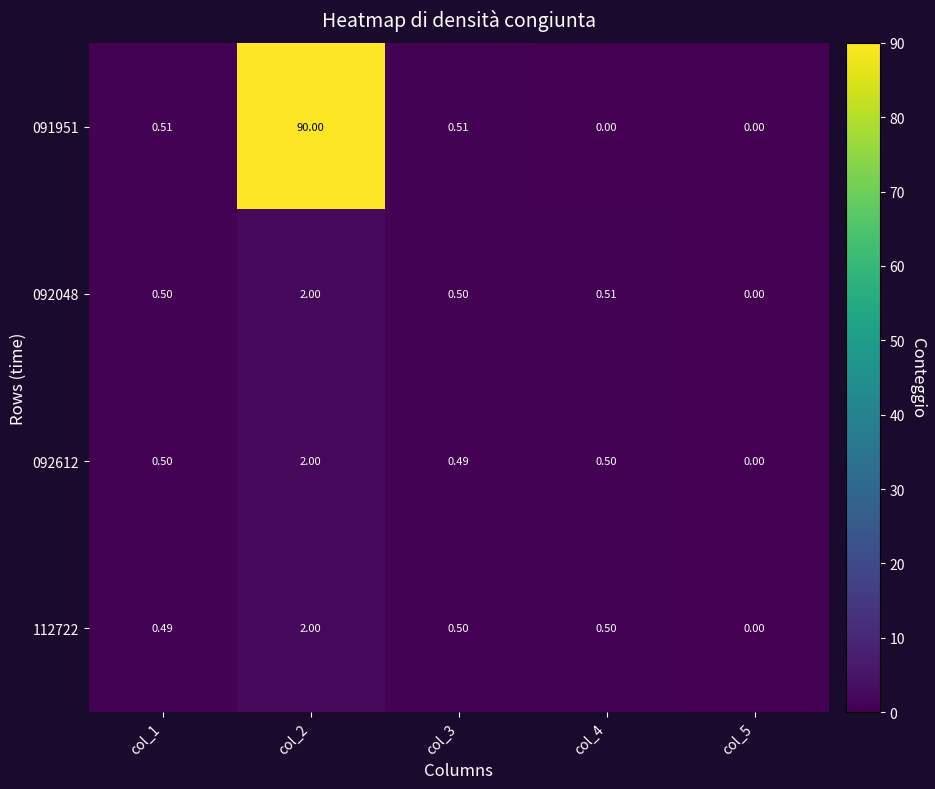

Is the value of 091951 at col_5 greater than the value of 092612 at col_2?

No